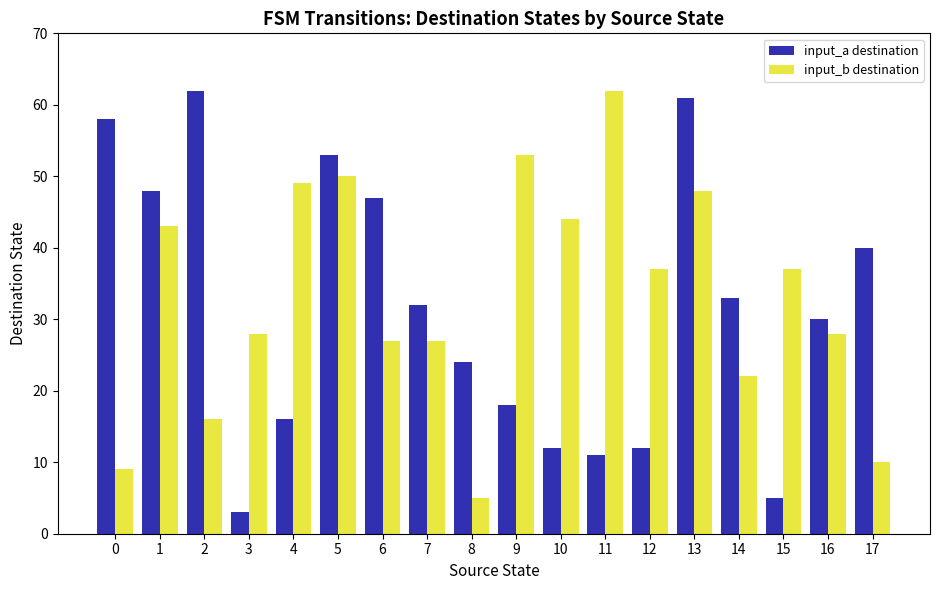

What is the total value across all series at 8?

29